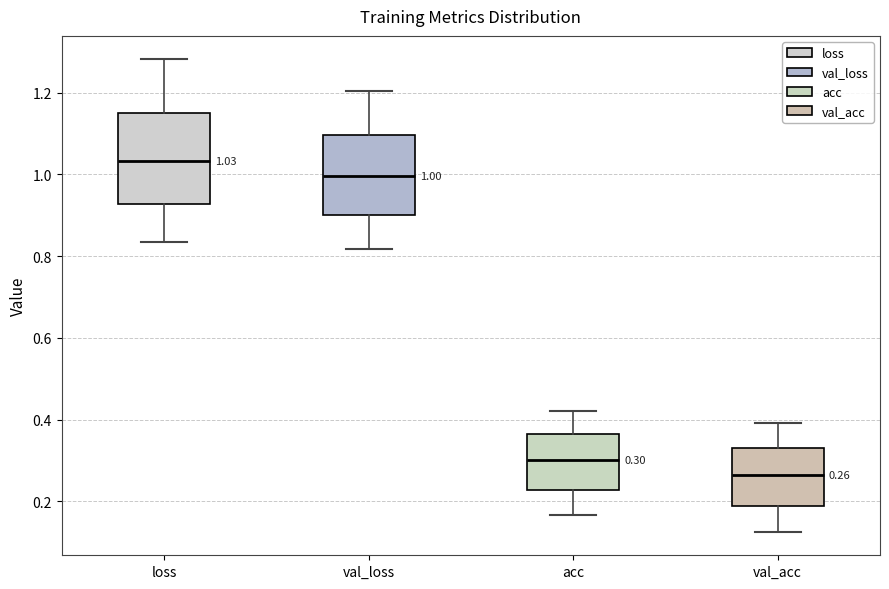

Which box's median line is the highest?

loss